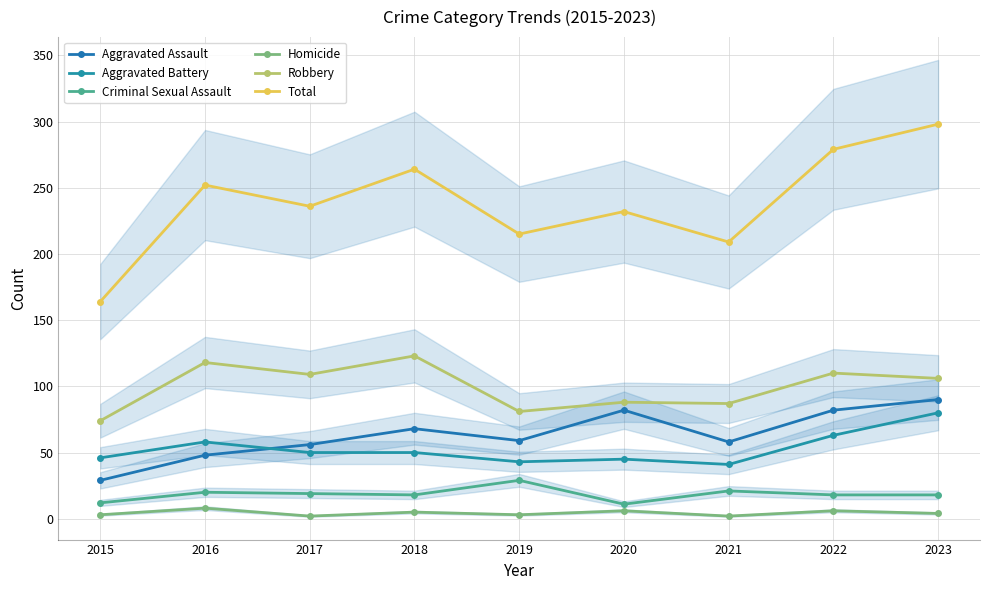

What is the value of the Robbery point at the 5th from the left?

81